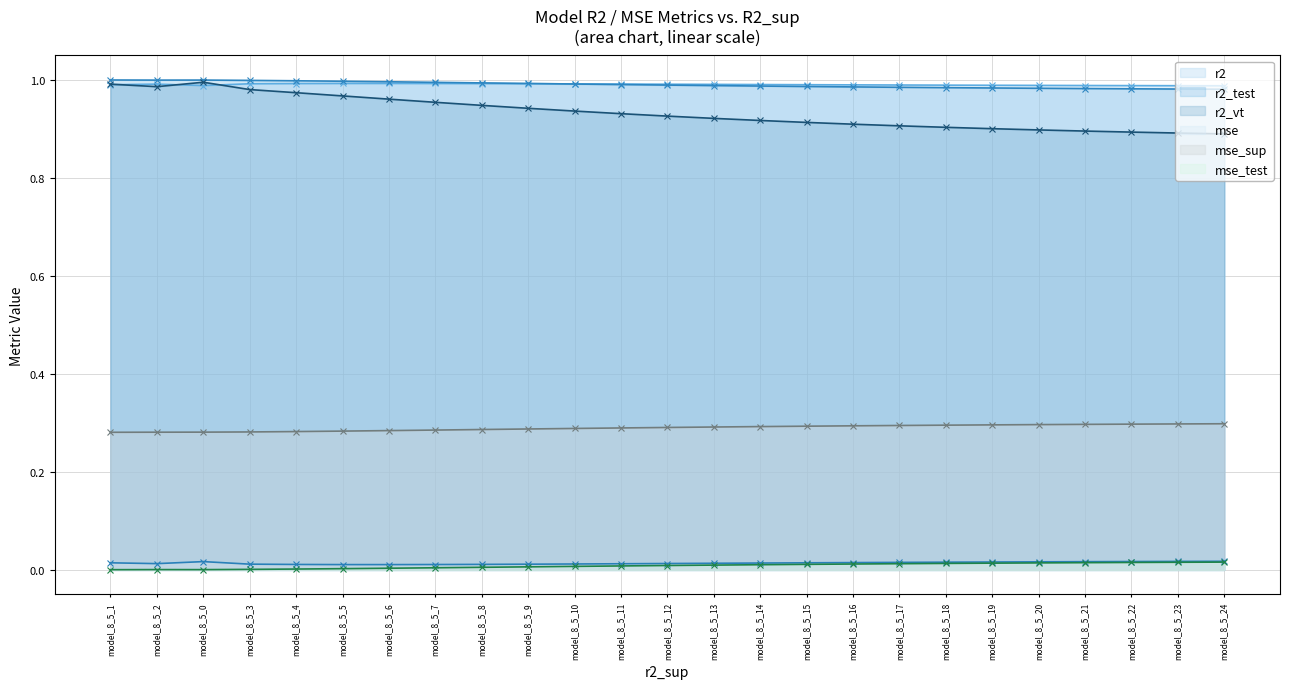

At how many categories does at least one series exceed 0?

25